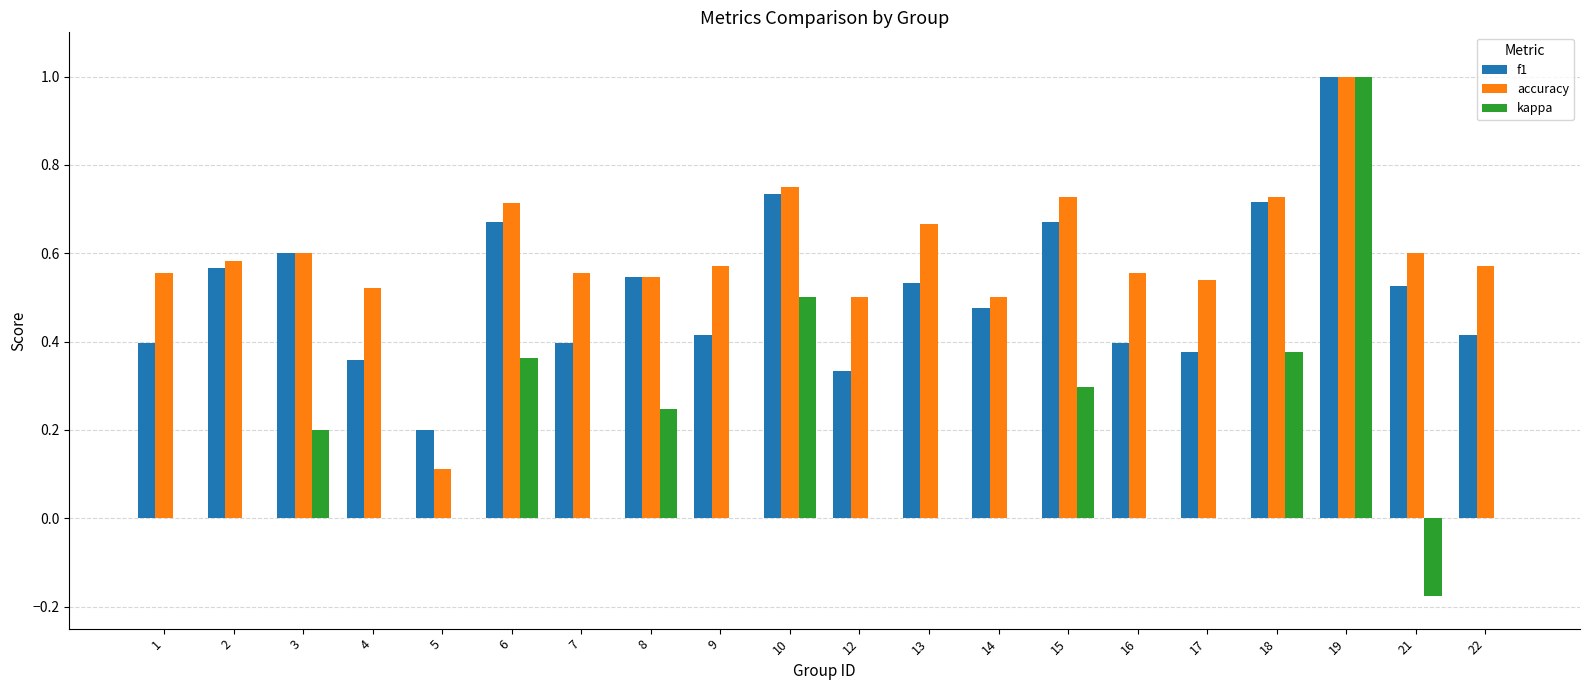

What is the sum of all accuracy values?

11.9